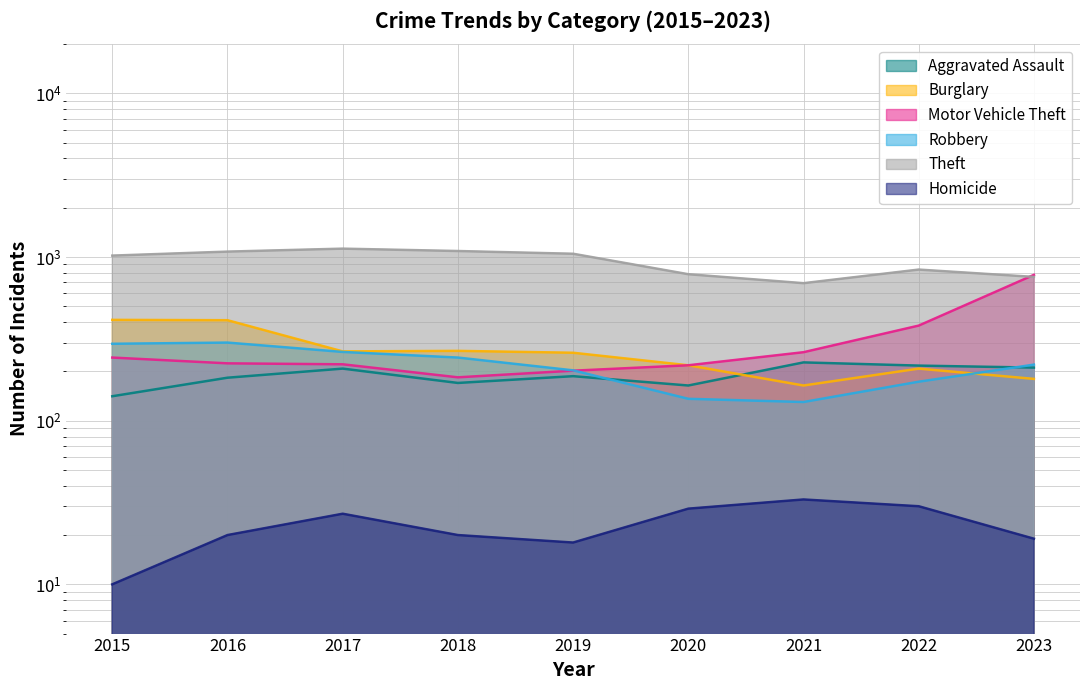

At which category does the chart reach its peak across all series?

2017